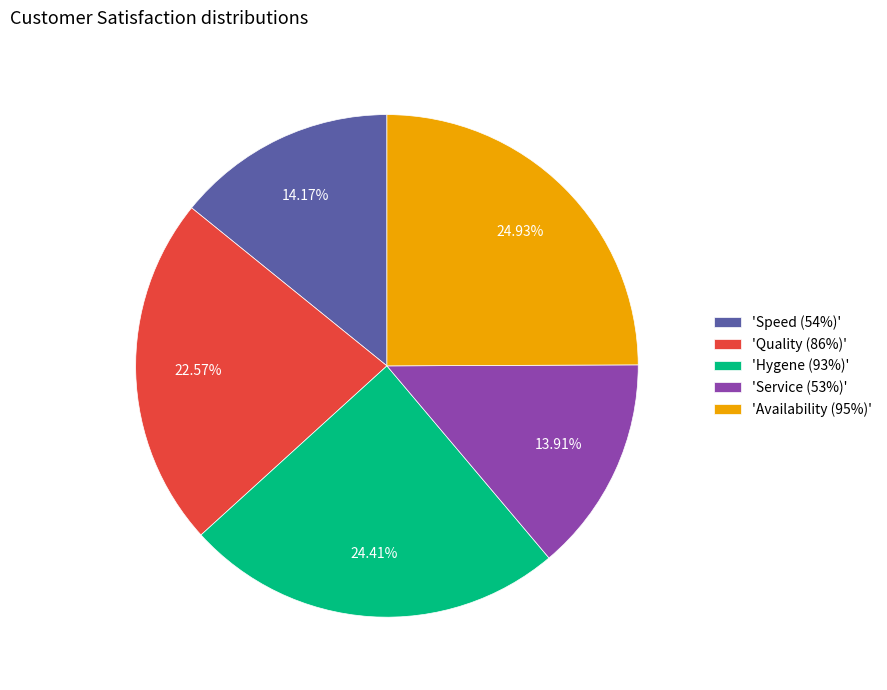

Which category has the biggest portion of the pie?

'Availability (95%)'